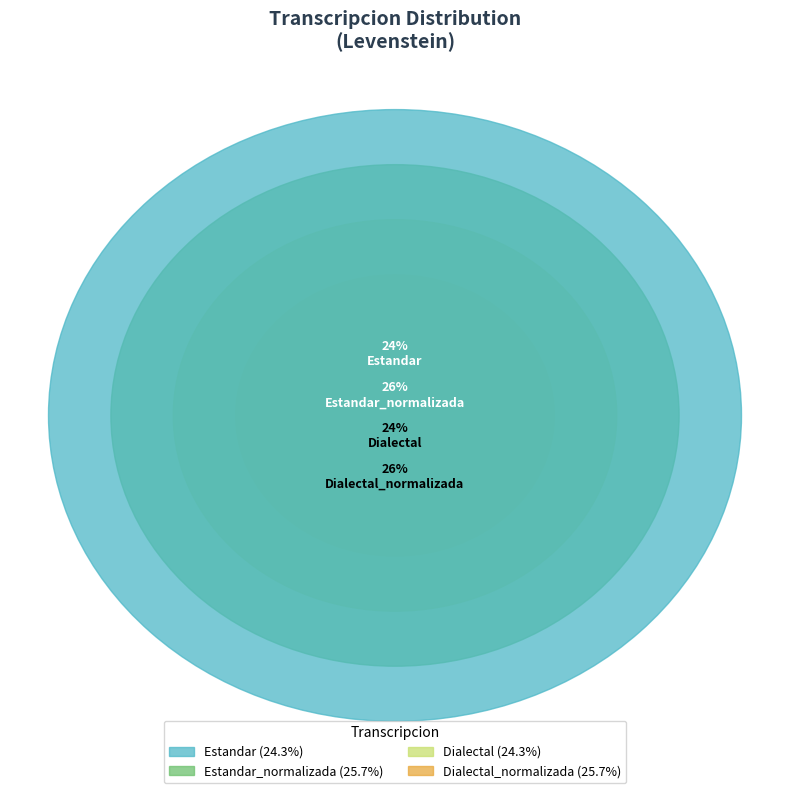

To the nearest percent, what is the combined percentage of Estandar and Dialectal?

49%